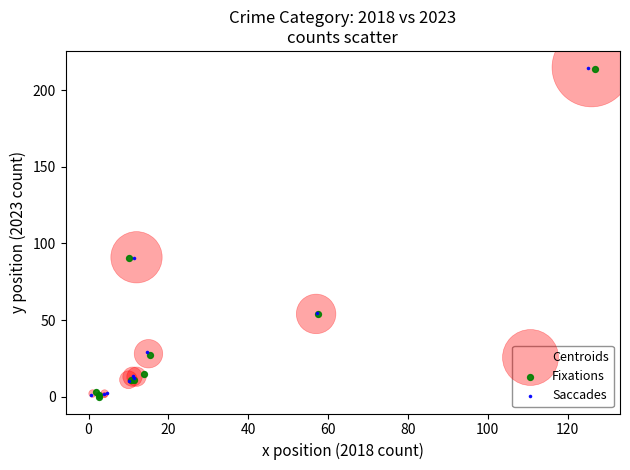

What are all the series names shown in the legend?

Centroids, Fixations, Saccades